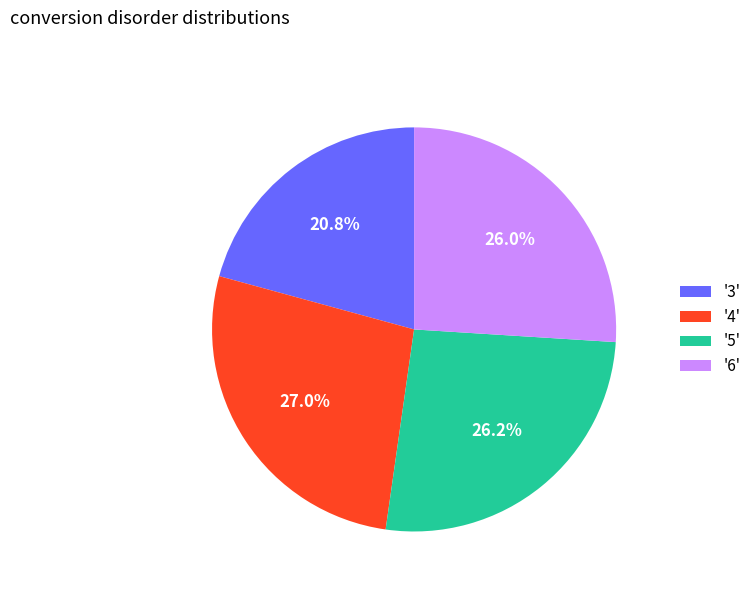

Which slice is the smallest?

'3'